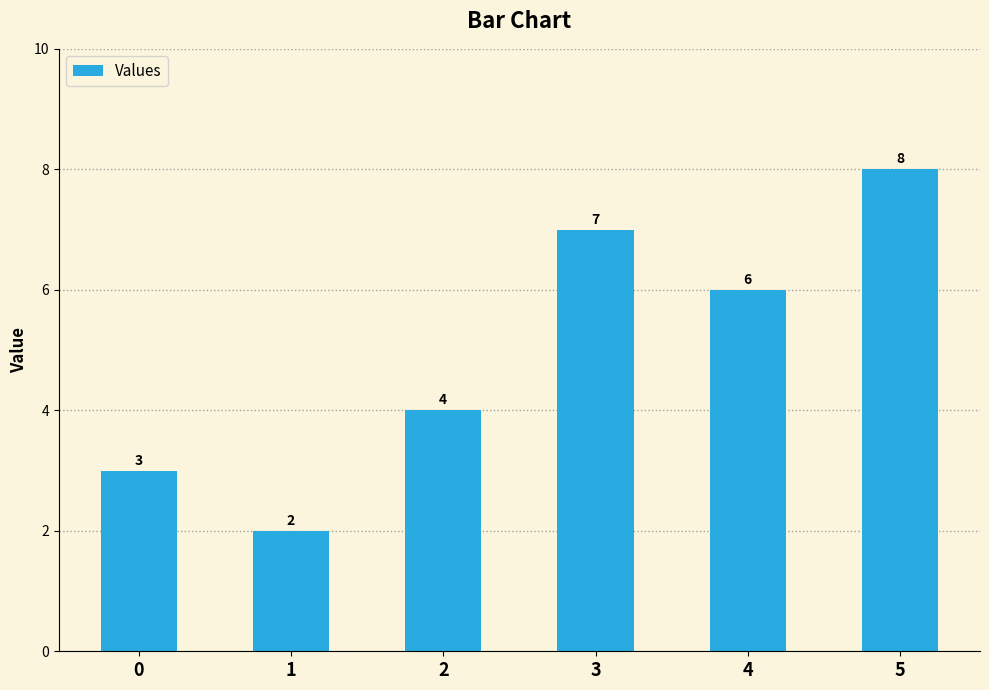

Which has a higher value, 3 or 4?

3